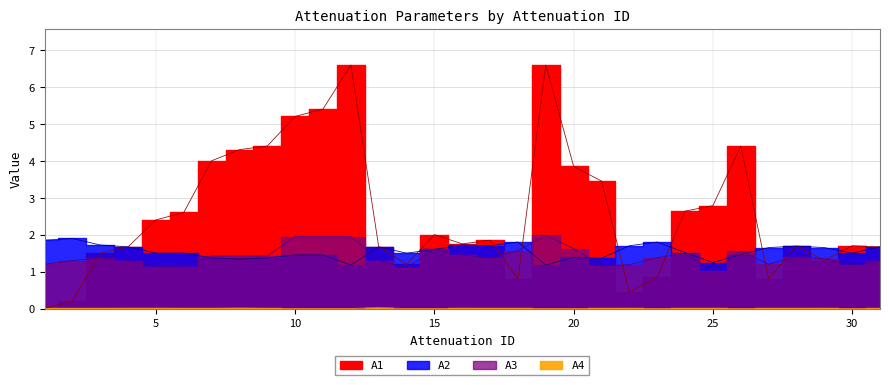

True or false: A2 and A3 cross at least once.

True